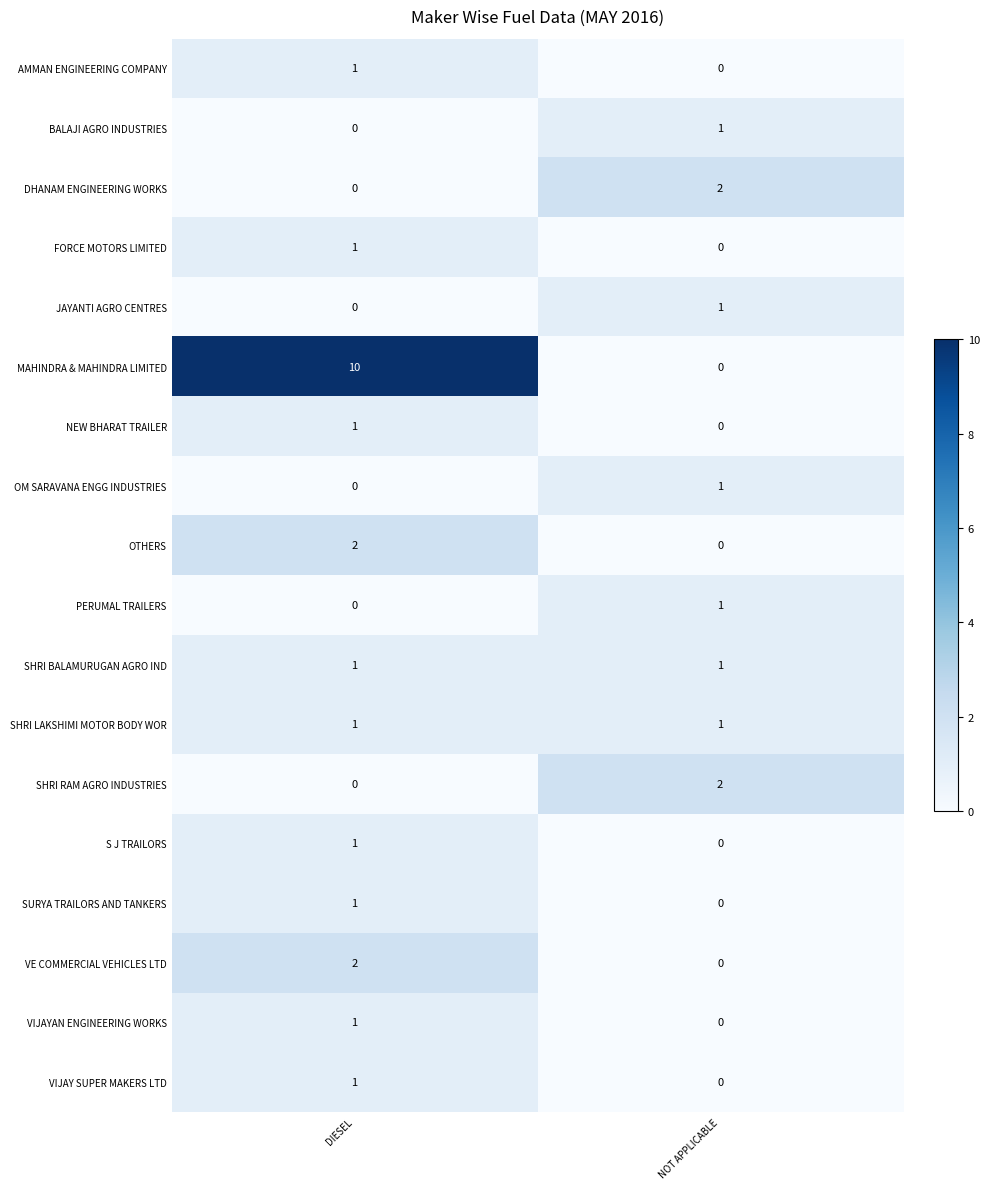

List the labels in order of SURYA TRAILORS AND TANKERS value, largest first.

DIESEL, NOT APPLICABLE